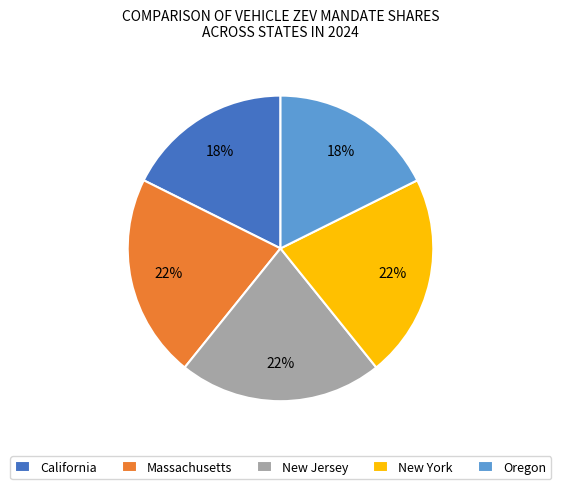

True or false: Massachusetts accounts for 5% of the total.

False